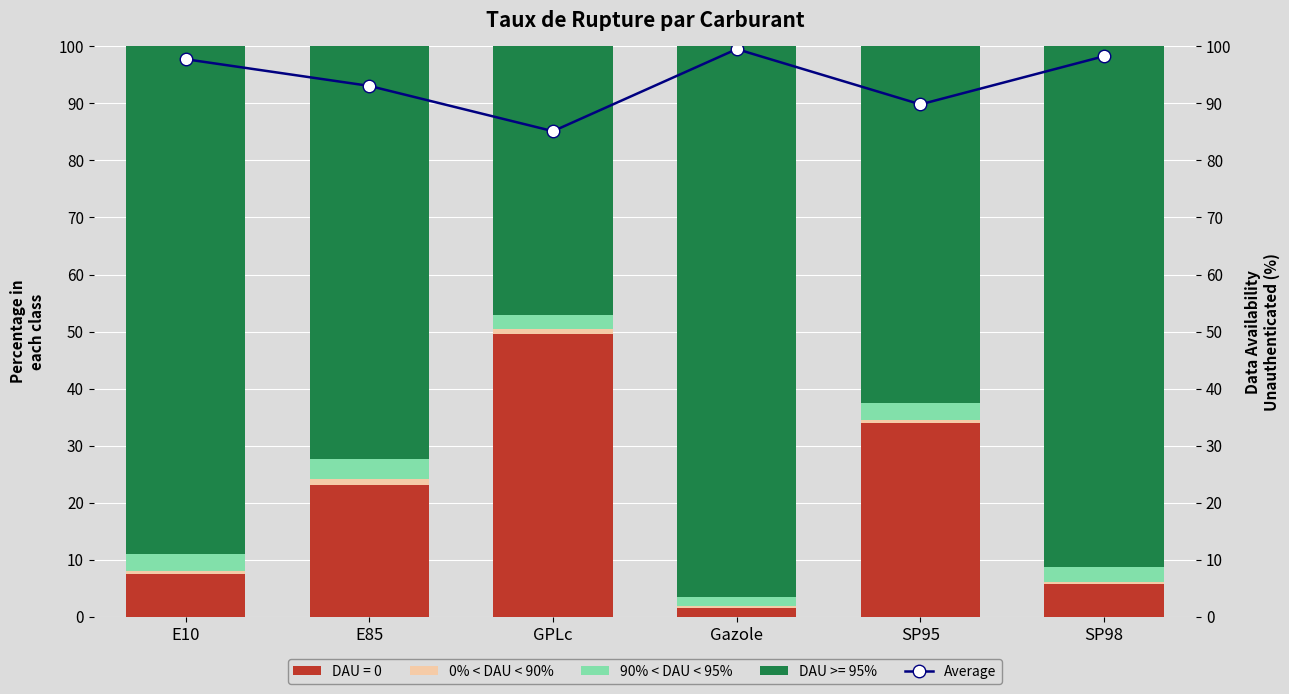

What is the maximum value shown in the chart?

99.5